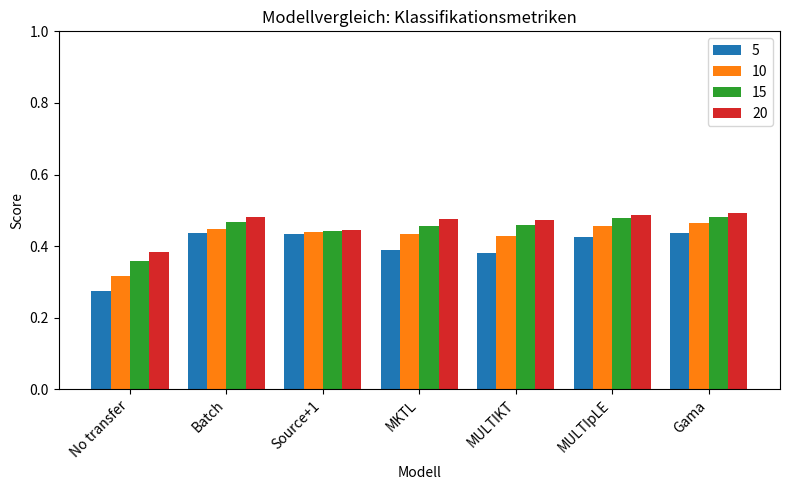

Which category has the lowest value in the 15 series?

No transfer